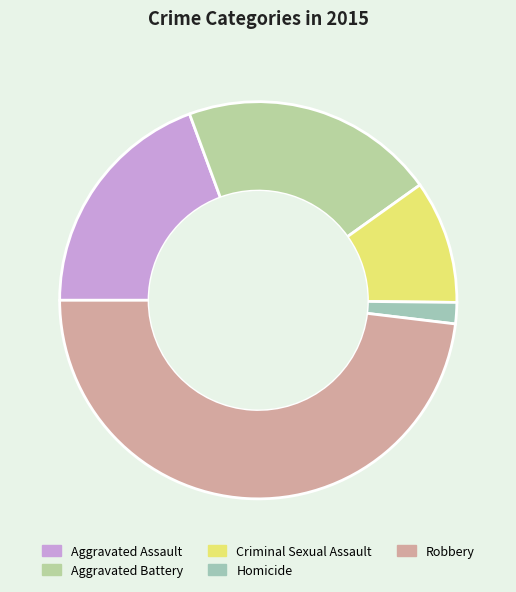

How many segments does this pie chart have?

5